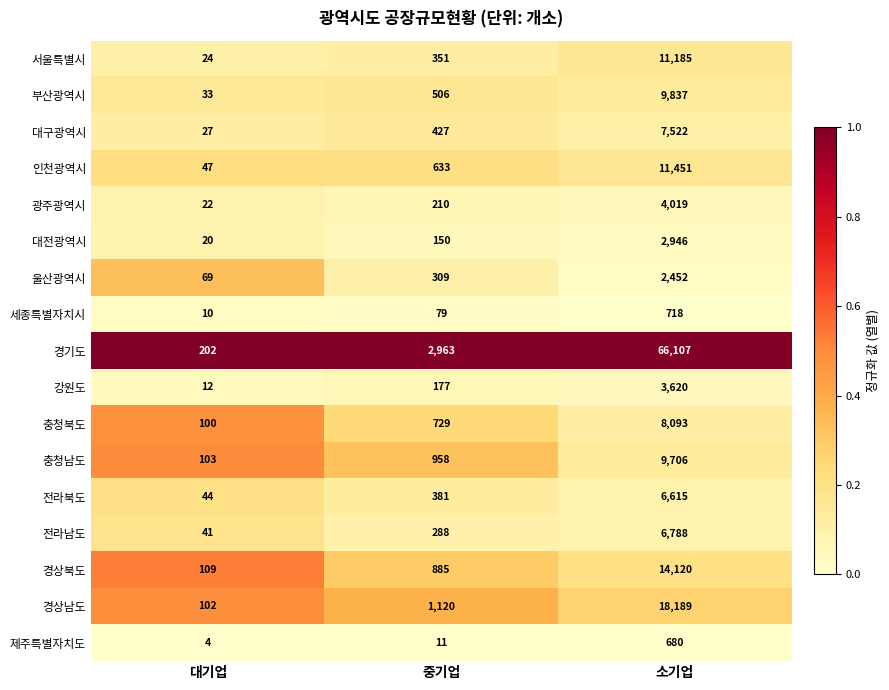

The value of 충청남도 at 중기업 is 519. True or false?

False